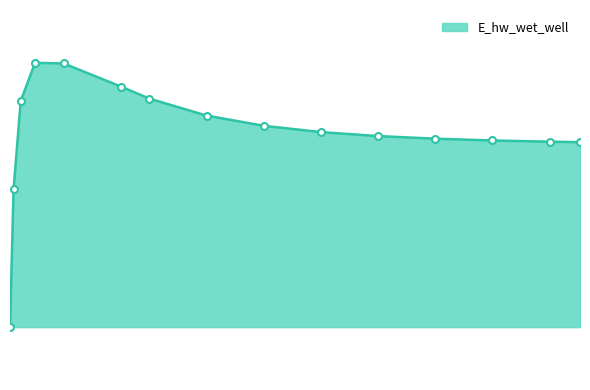

List the labels in order of value, smallest first.

0.03125, 0.09375, 10, 9.46875, 8.46875, 7.46875, 6.46875, 5.46875, 4.46875, 3.46875, 0.21875, 2.46875, 1.96875, 0.96875, 0.46875